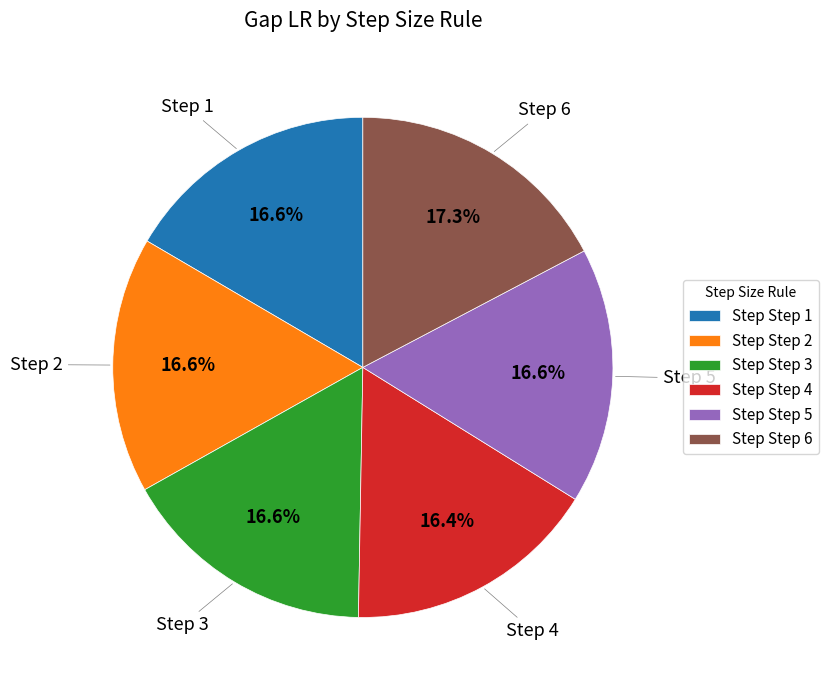

What is the largest slice in the pie chart?

Step Step 6